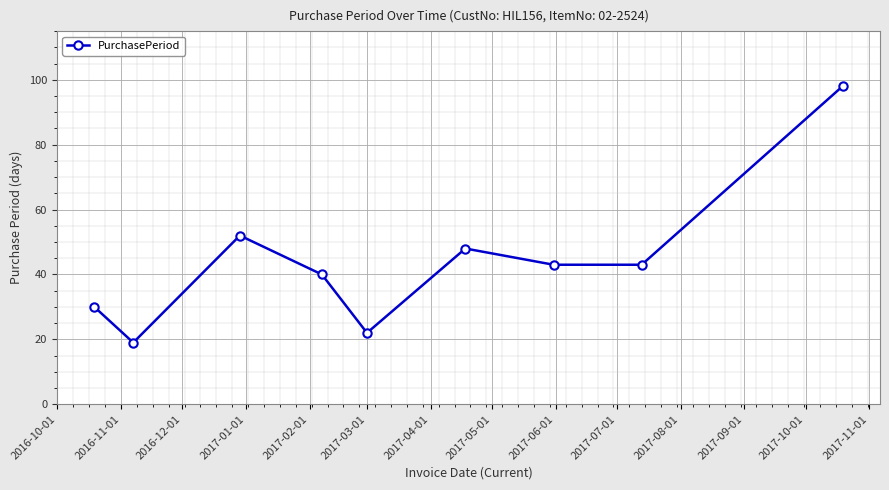

What is the sum of all values?

395